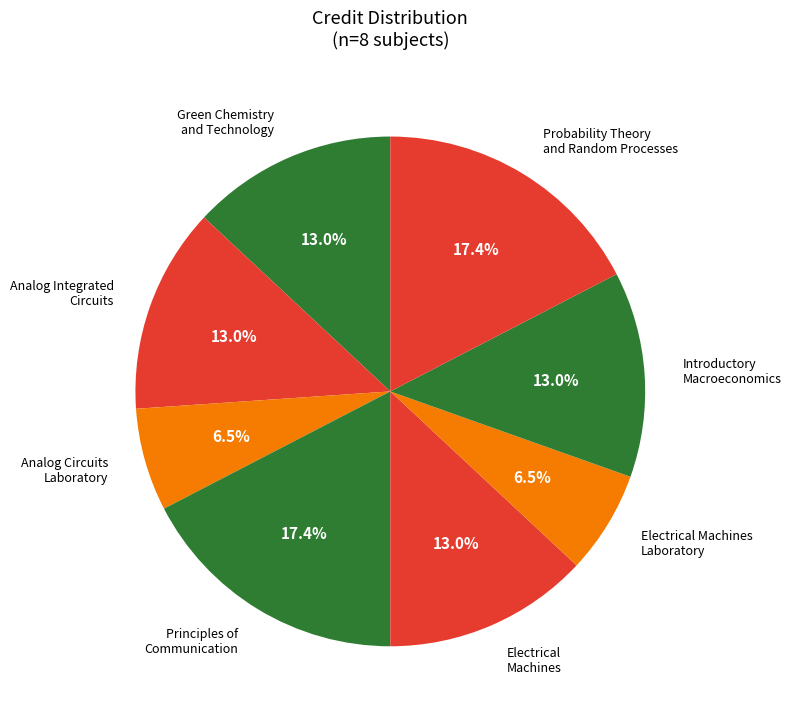

Combined, do Electrical Machines Laboratory and Probability Theory and Random Processes account for over 50%?

No